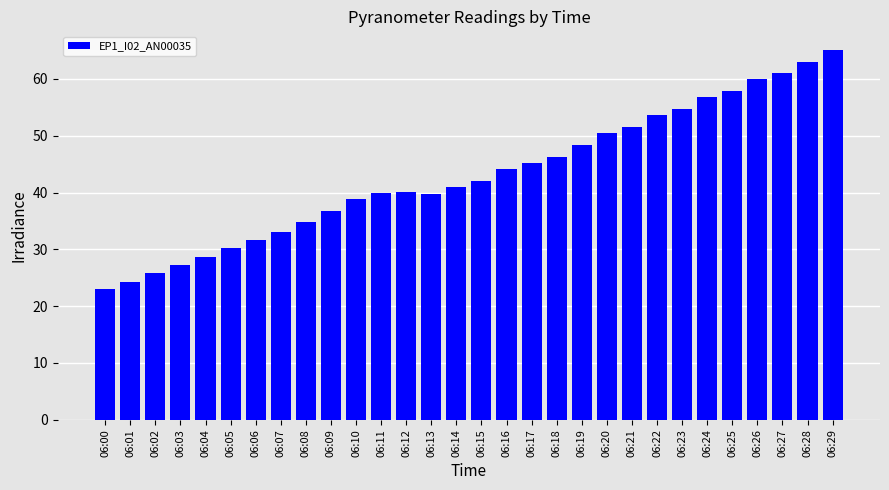

What is the change in value from 06:00 to 06:05?

+7.2